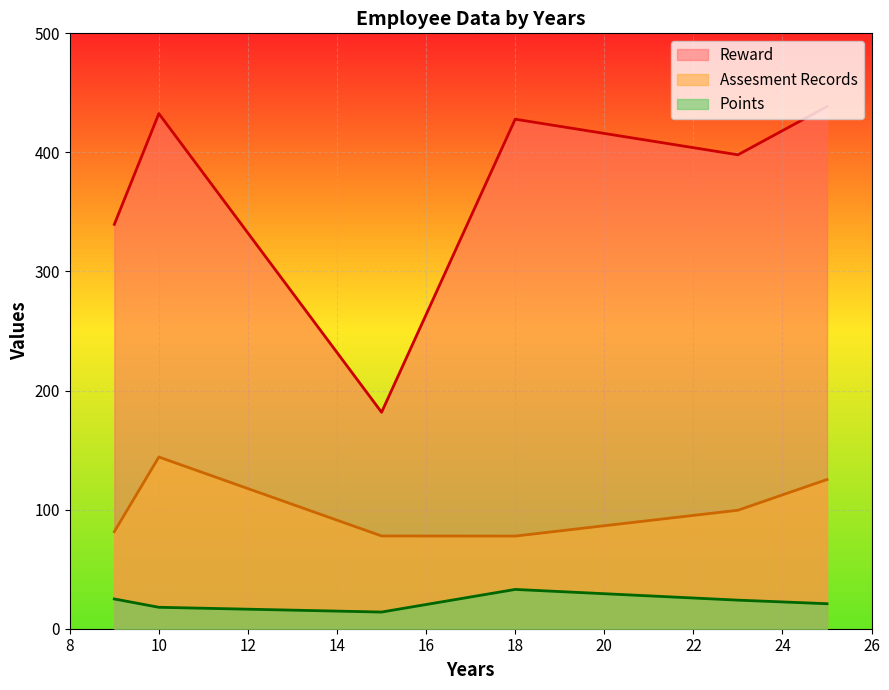

Is the value of Points at 9 greater than the value of Reward at 23?

No